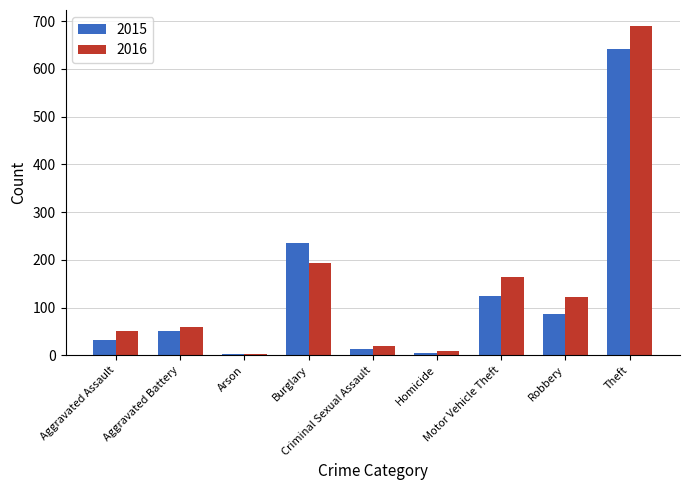

What is the difference between the maximum and minimum values in the 2016 series?

686